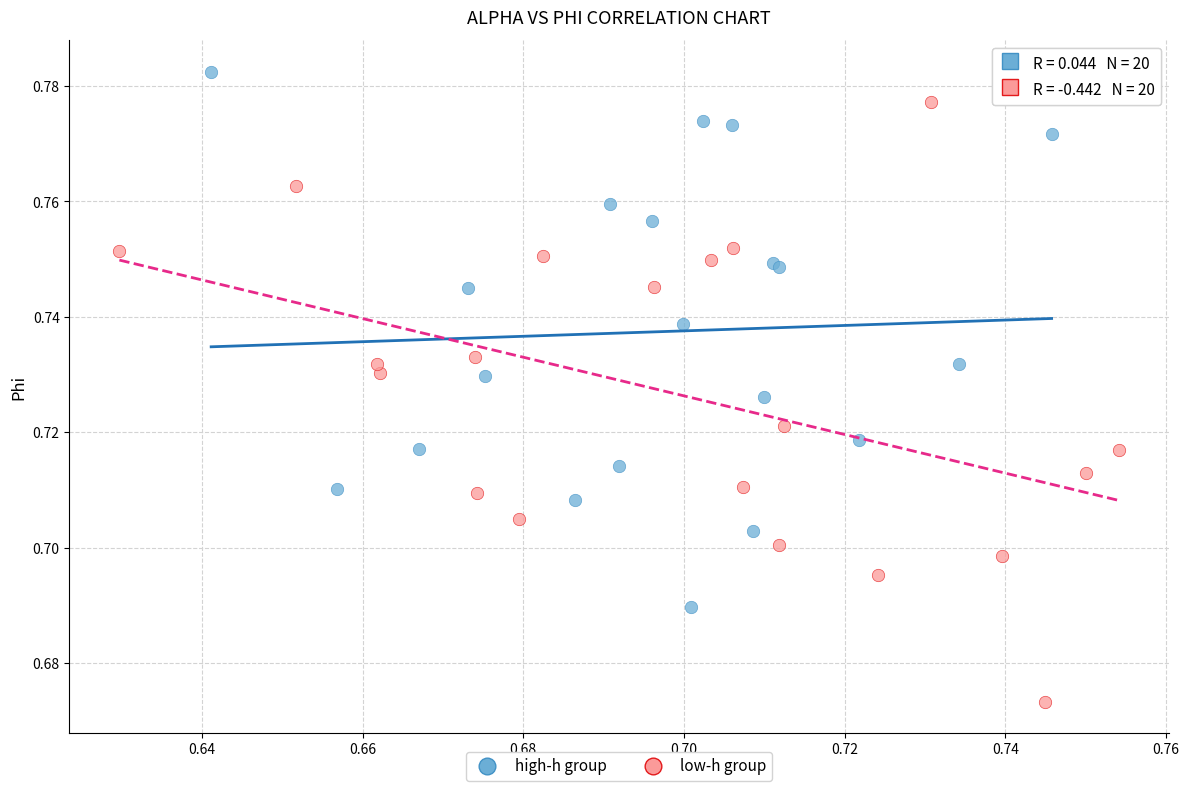

Which series has the largest Y range (max minus min)?

low-h group